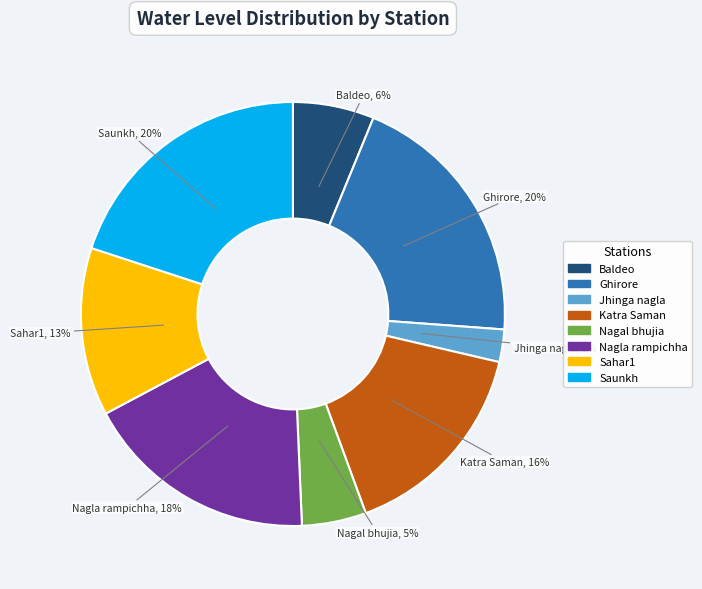

How many slices are in this pie chart?

8